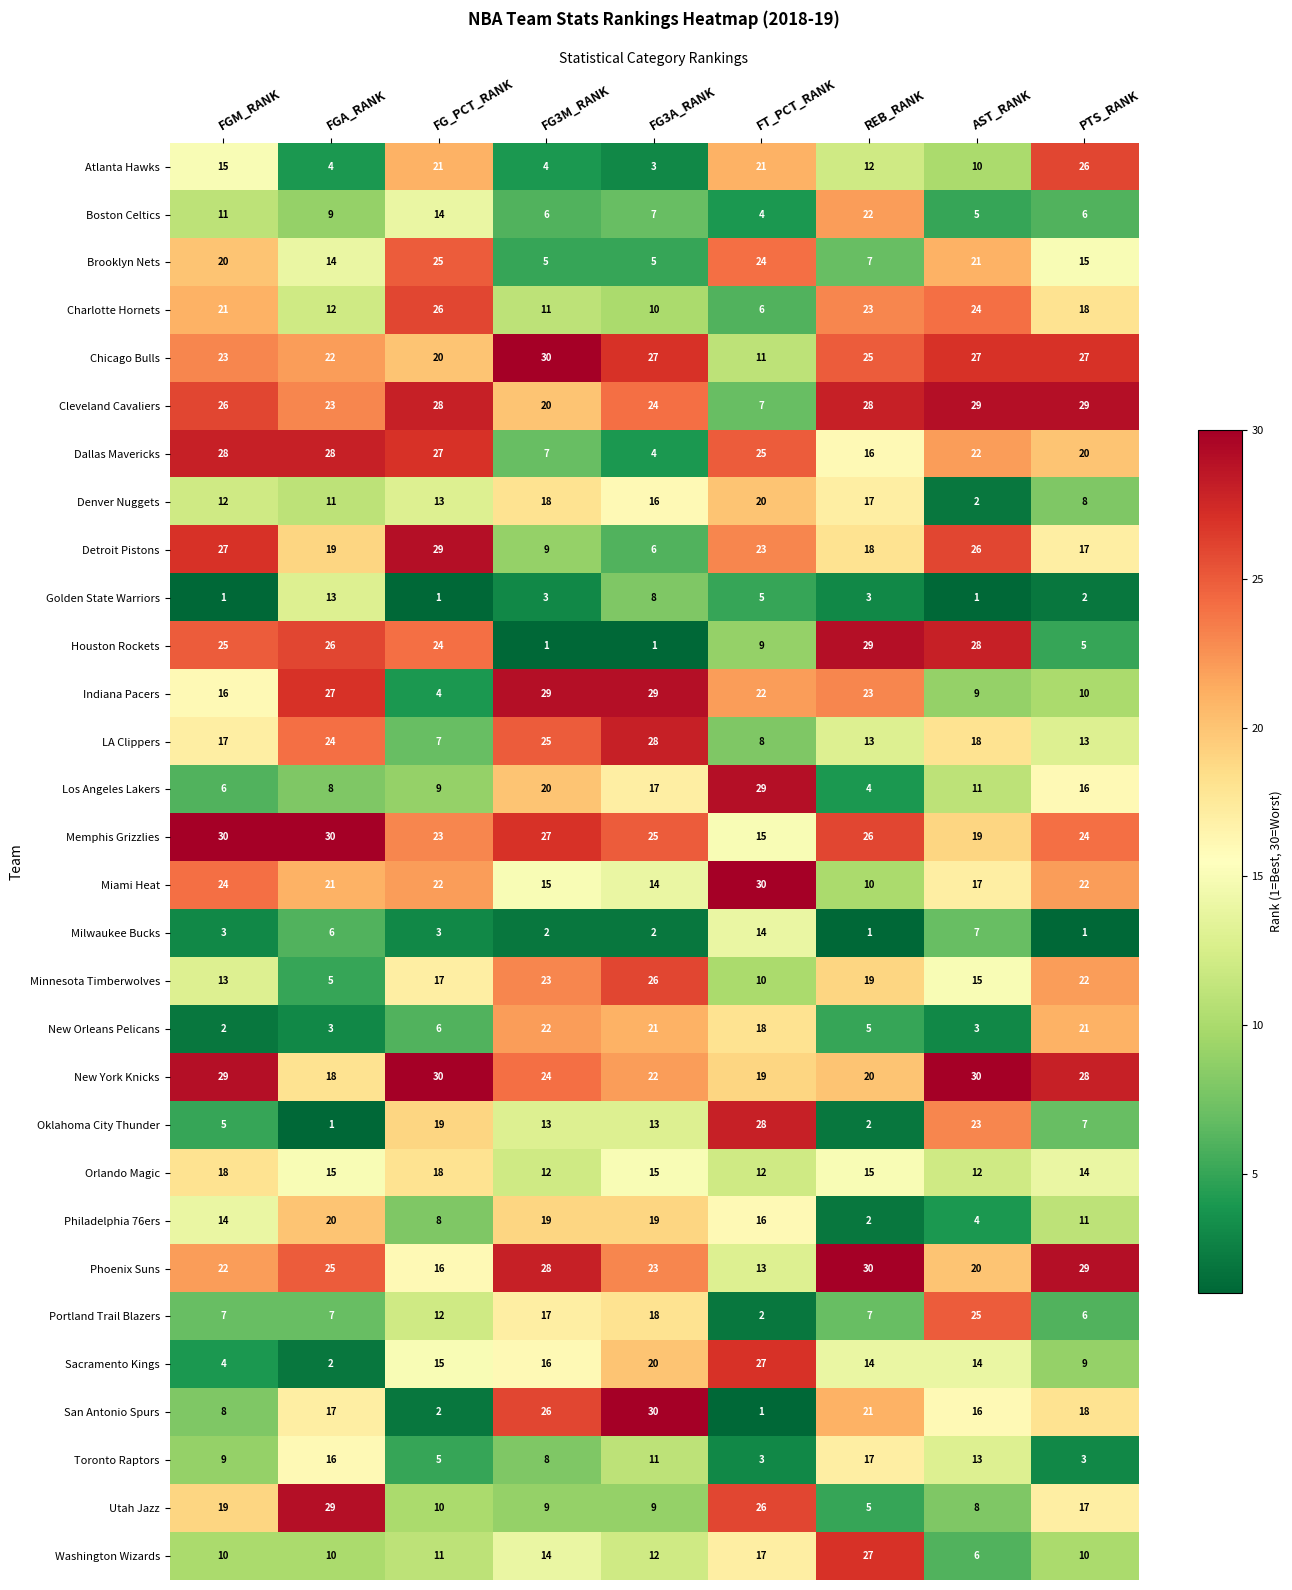

The Milwaukee Bucks series shows 5 at FGM_RANK. True or false?

False